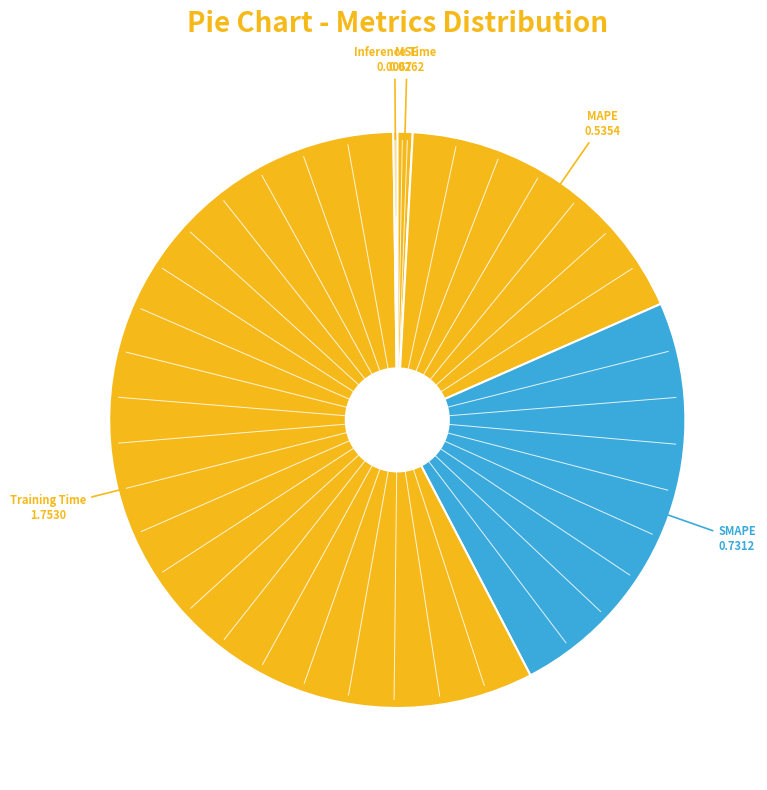

How many slices are in this pie chart?

5